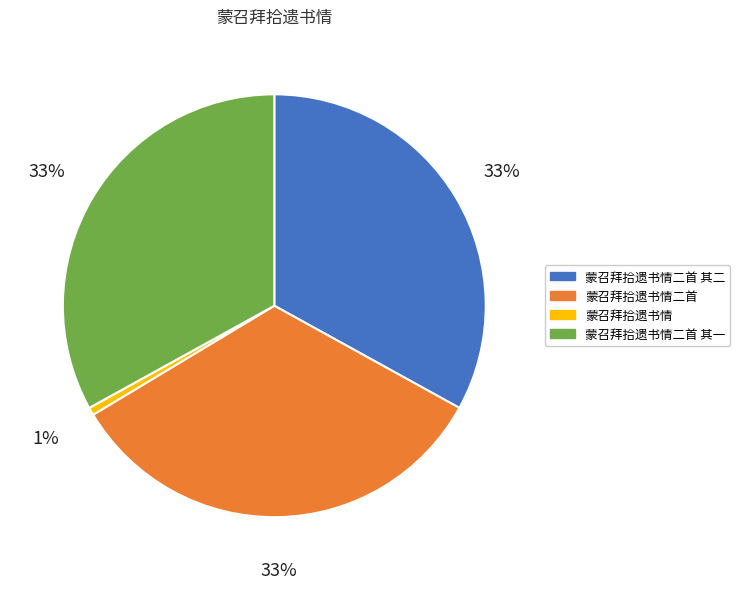

How many slices are in this pie chart?

4